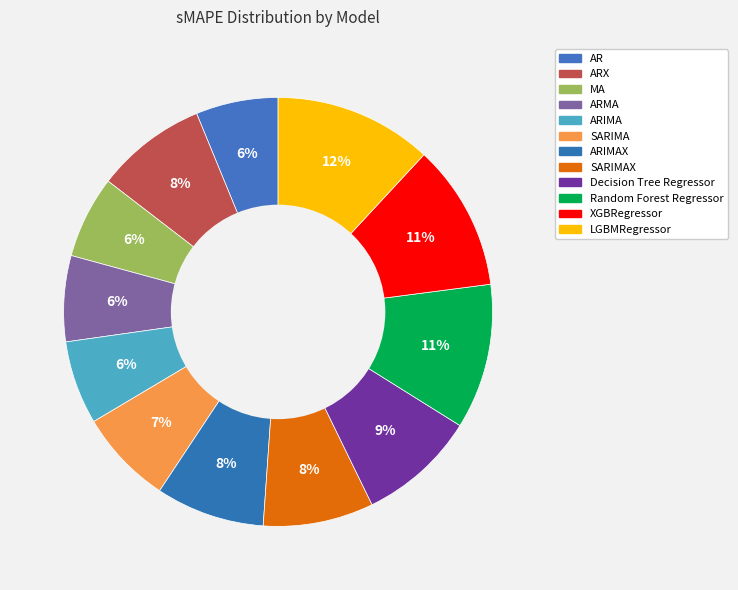

To the nearest percent, what is the difference between the largest and smallest slice percentages?

6%